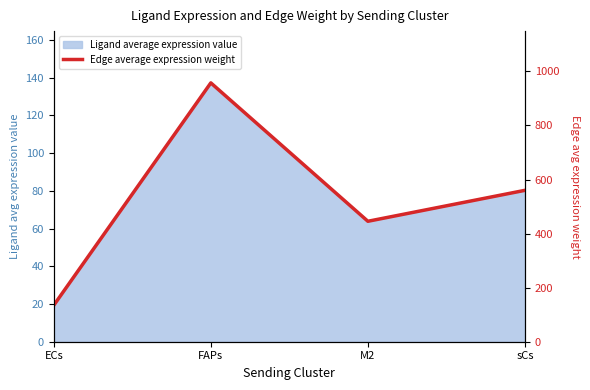

True or false: the data shows 351.3 at sCs.

False